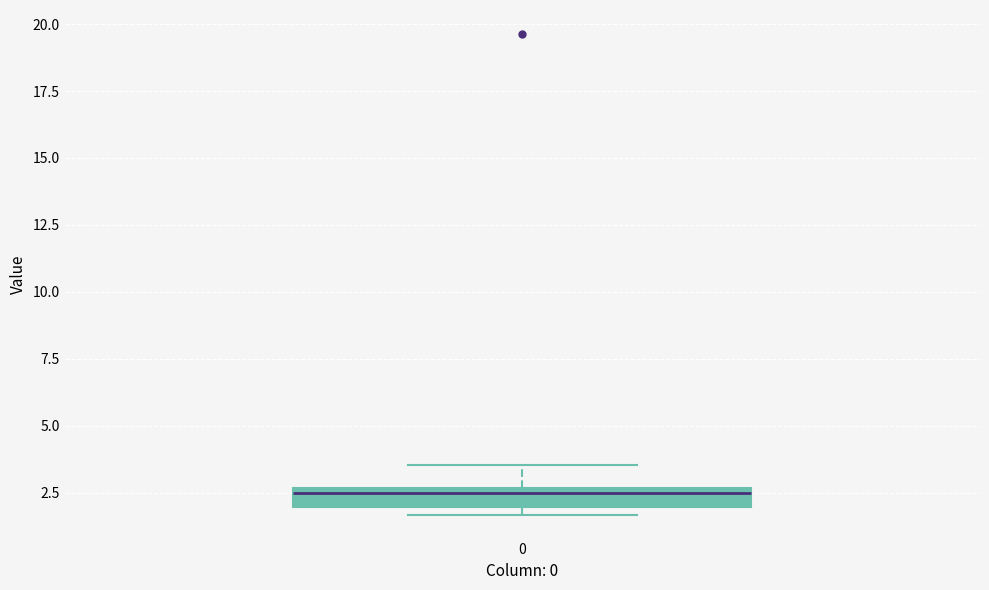

Where is the lower edge of the box at x = 0 on the y-axis? The values are not printed on the chart, so give them approximately, as read against the axis.

2.0